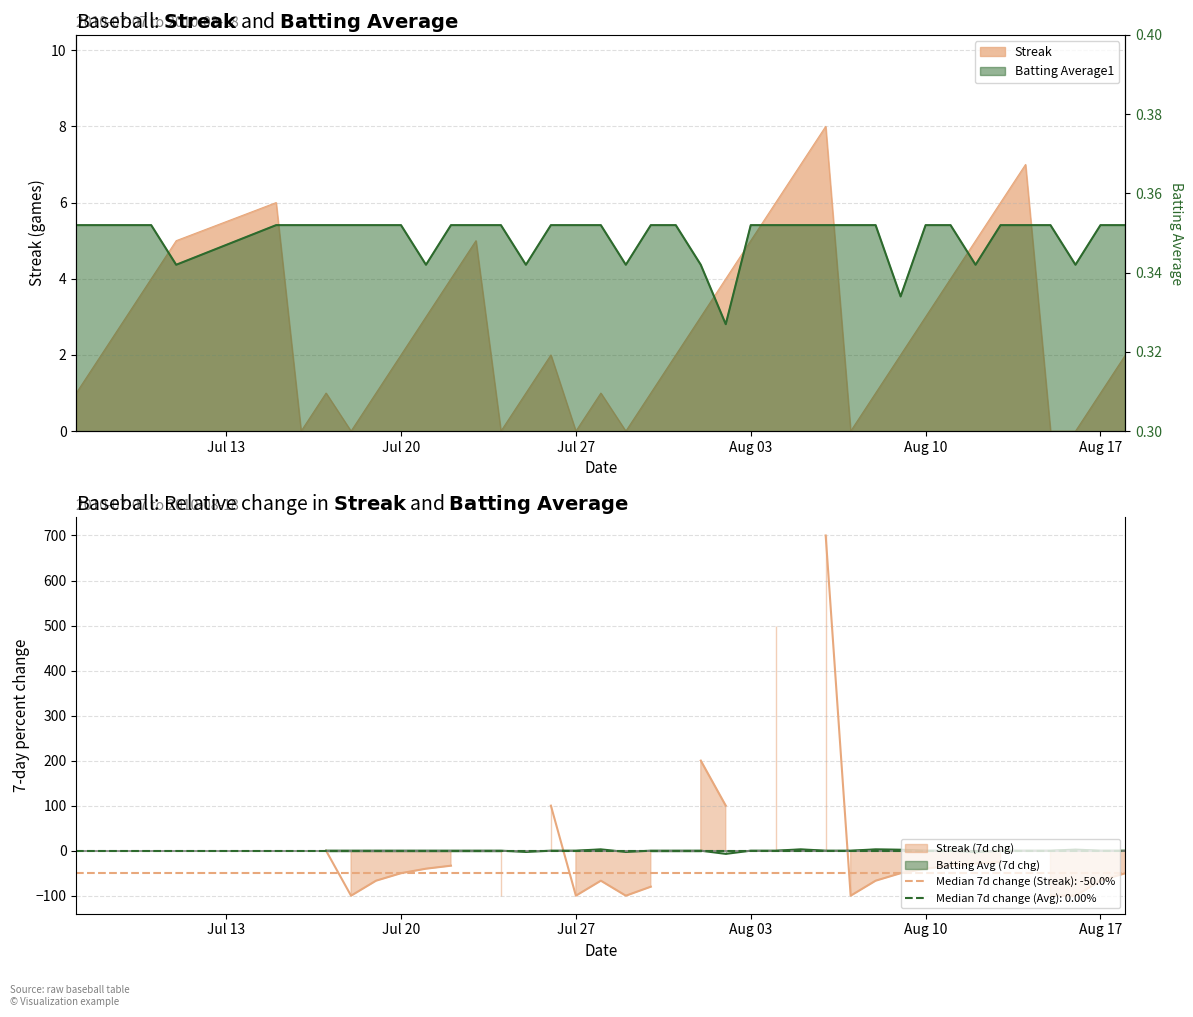

Does the chart display data point markers on the line(s)?

No